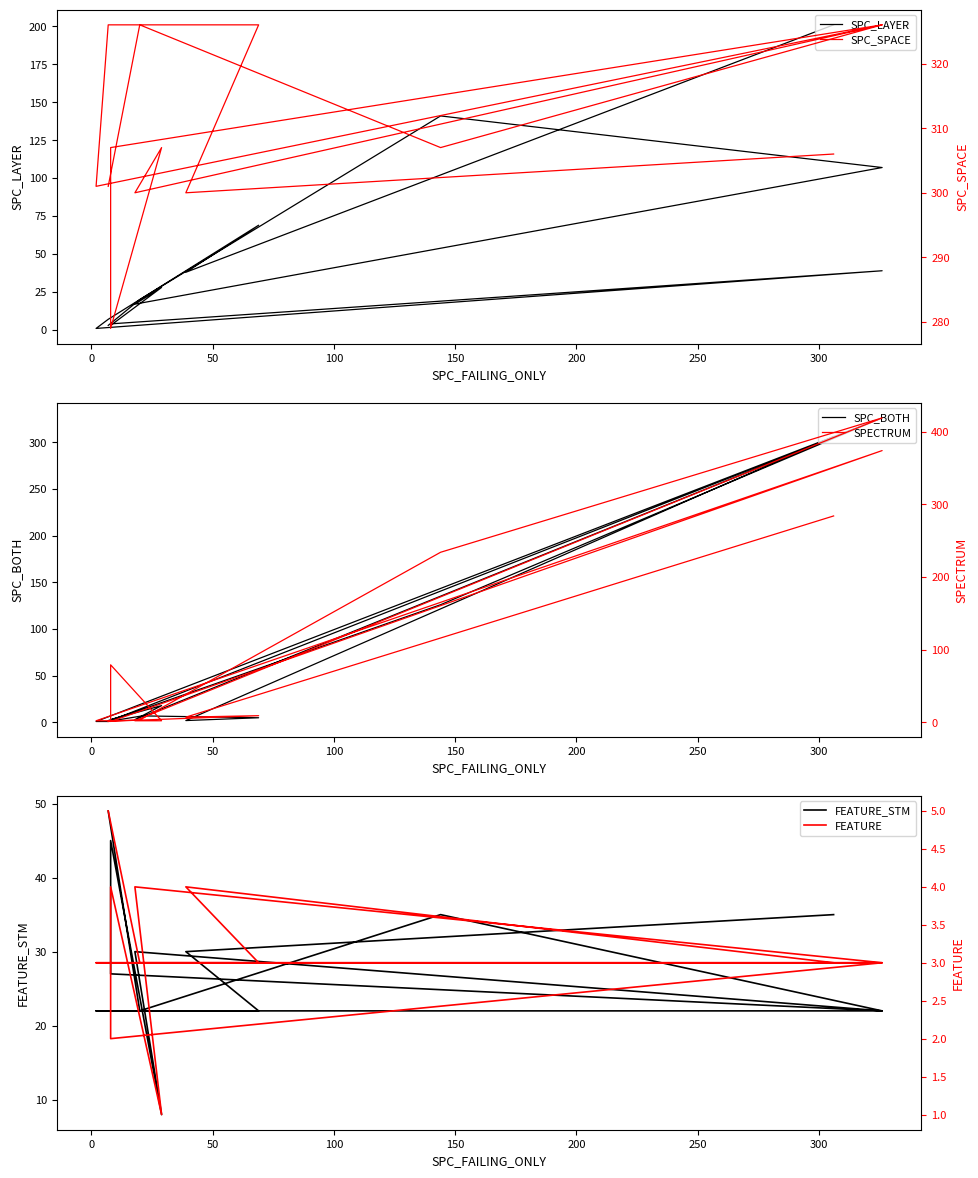

What is the label of the 13th point from the right?

50